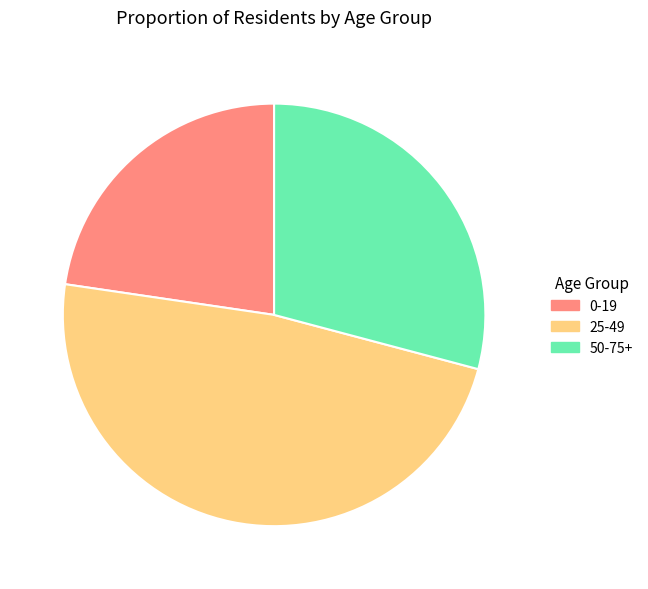

Is 50-75+ the majority of the pie?

No